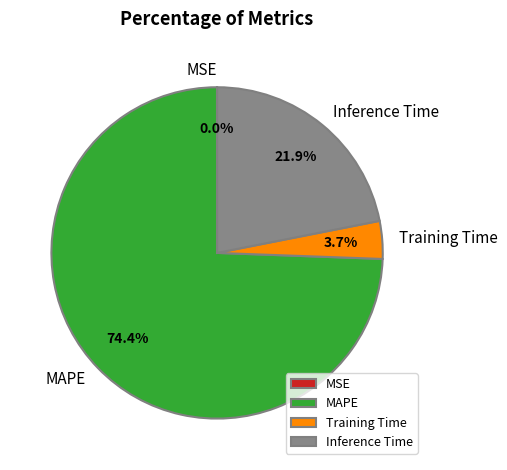

Is it true that Training Time is 4% of the pie?

True